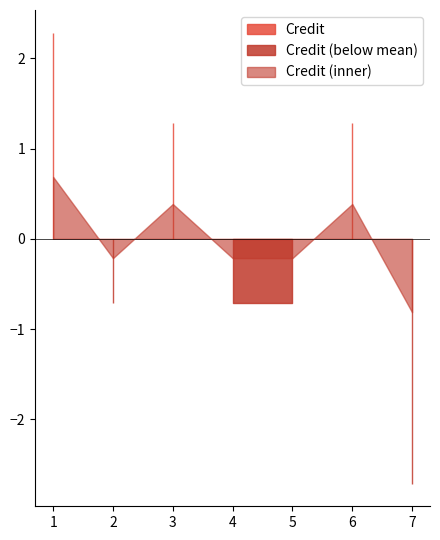

Where is the first local maximum?

3